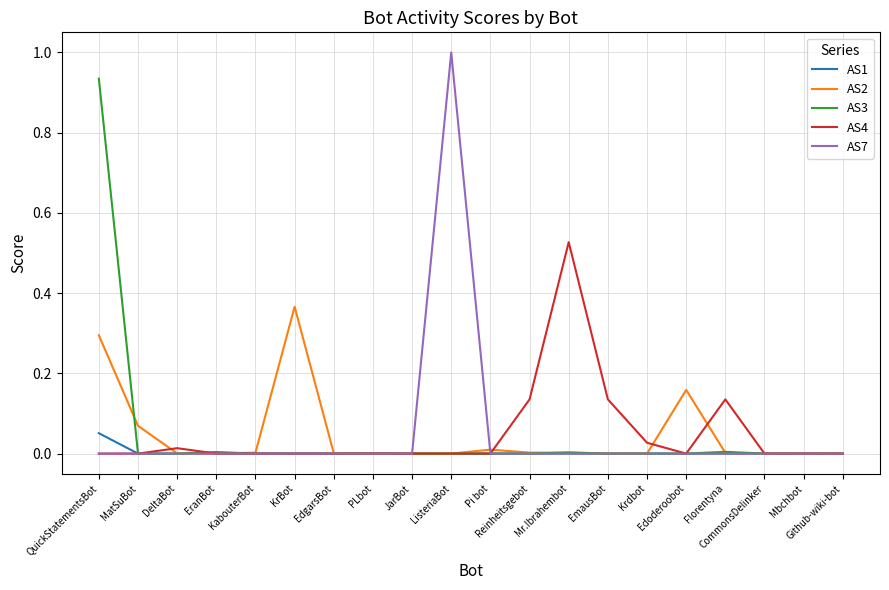

The value of AS7 at Florentyna is 0.5. True or false?

False